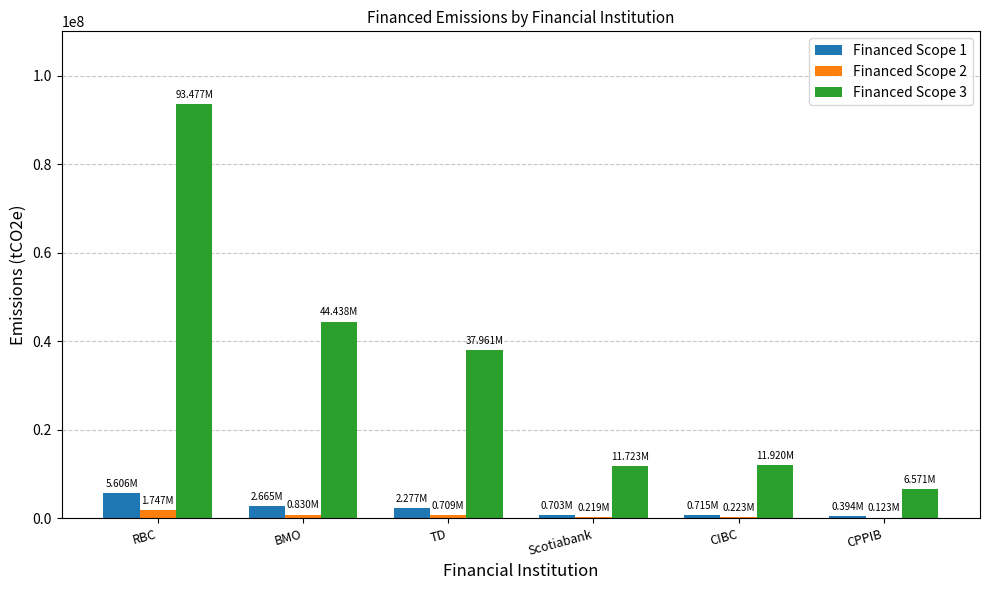

How many groups of bars are there?

6